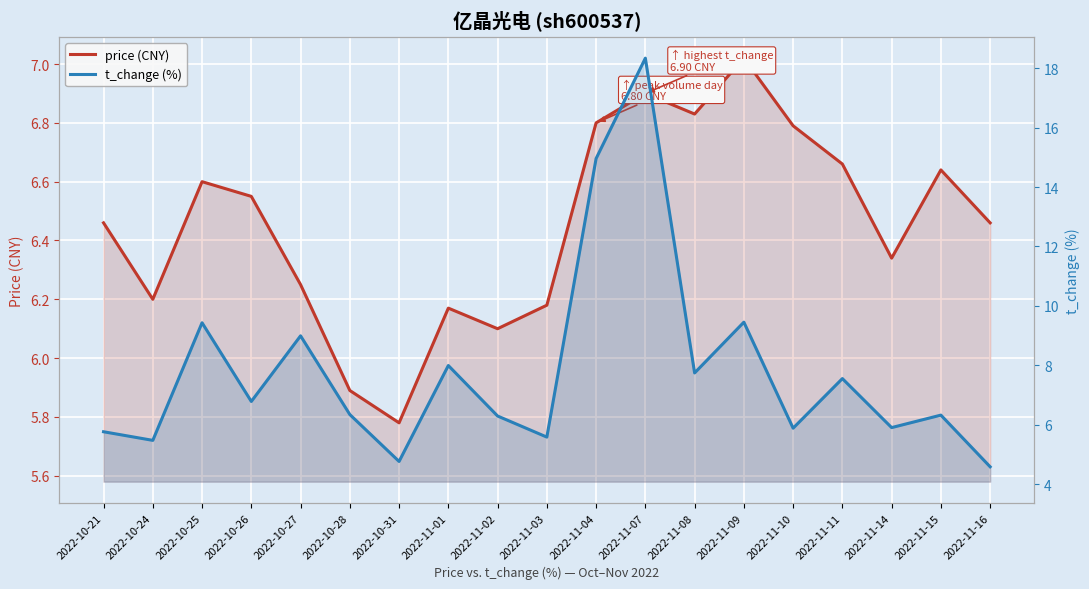

What is the label of the 5th point from the left?

2022-10-27